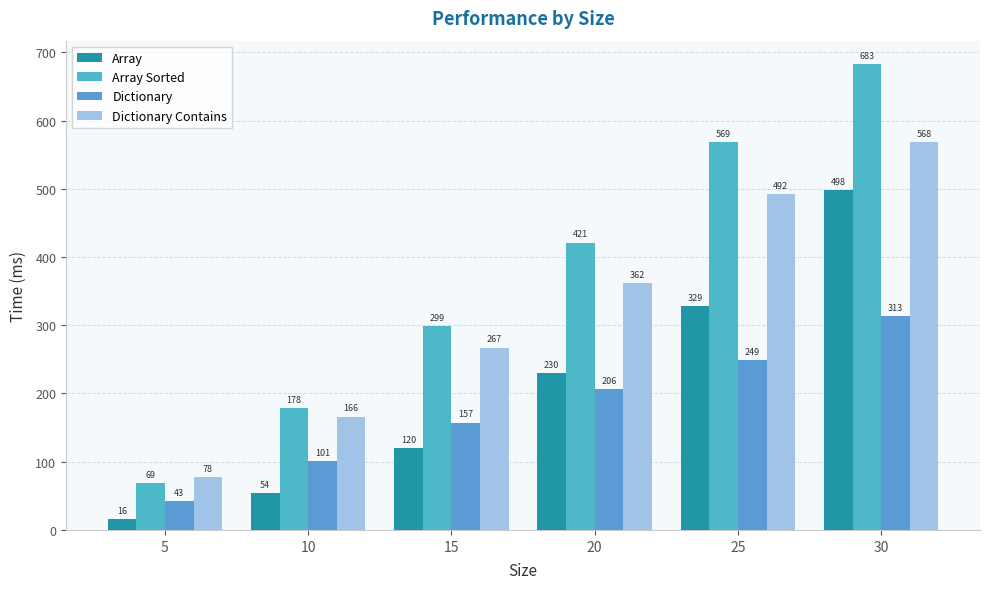

Reading left to right, list all the values displayed in this chart.

Array: 15.7	54.5	119.6	230.2	328.7	498.1
Array Sorted: 69.0	178.3	299.3	421.2	568.6	683.0
Dictionary: 42.6	101.5	157.2	206.2	249.2	313.4
Dictionary Contains: 77.9	166.2	267.2	361.7	491.7	568.3